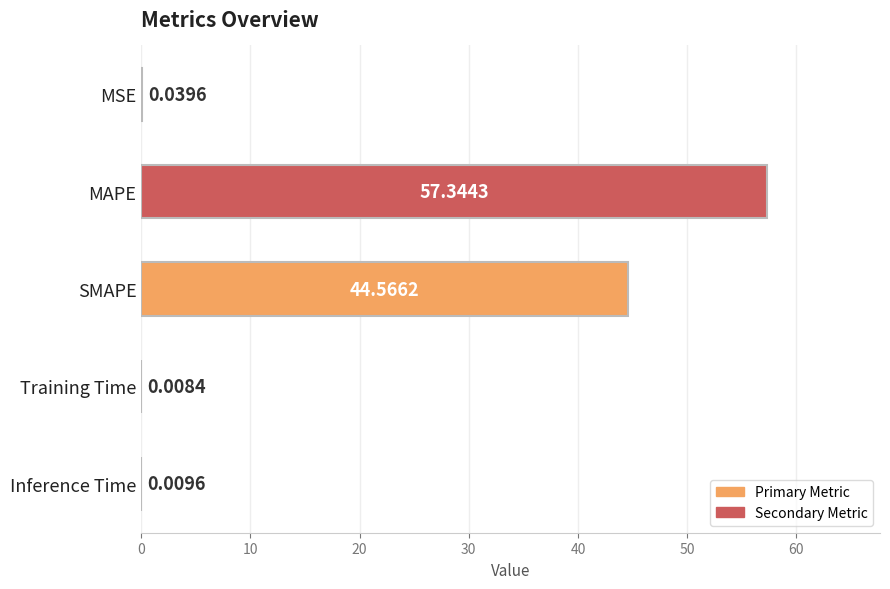

Between Training Time and Inference Time, which is larger?

Inference Time